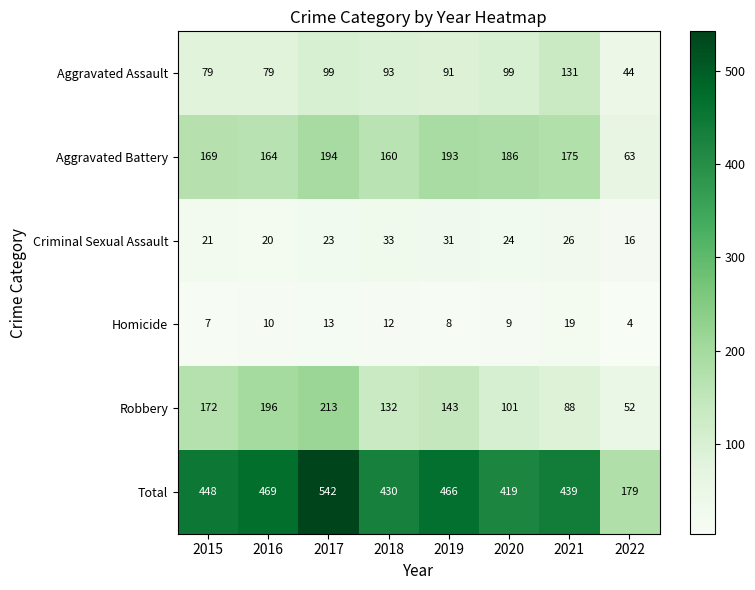

The Aggravated Assault series shows 44 at 2022. True or false?

True